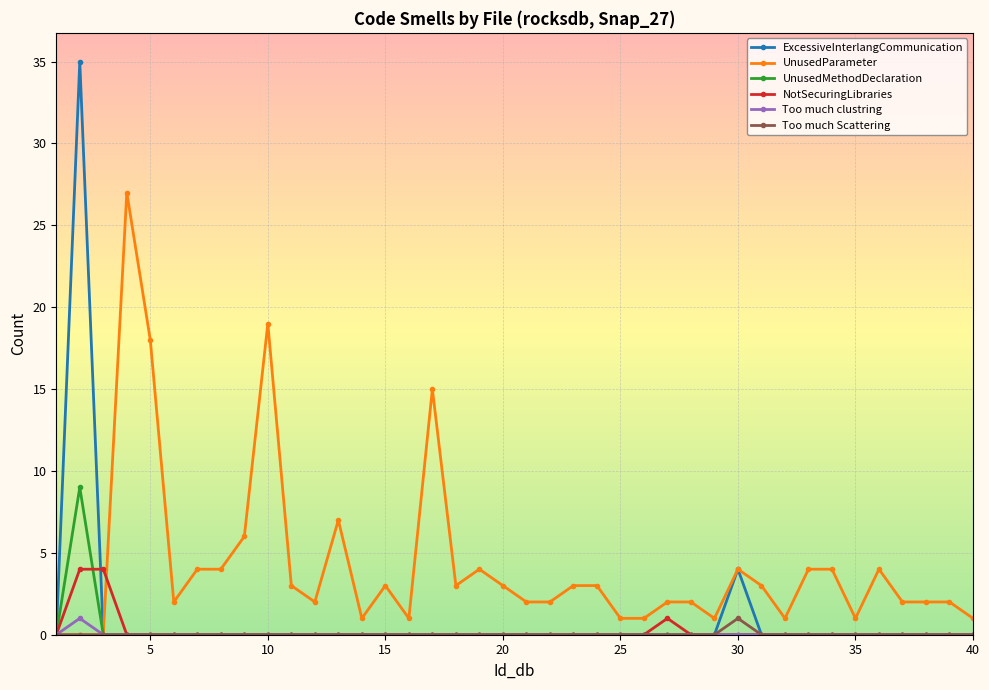

What are all the series names shown in the legend?

ExcessiveInterlangCommunication, UnusedParameter, UnusedMethodDeclaration, NotSecuringLibraries, Too much clustring, Too much Scattering